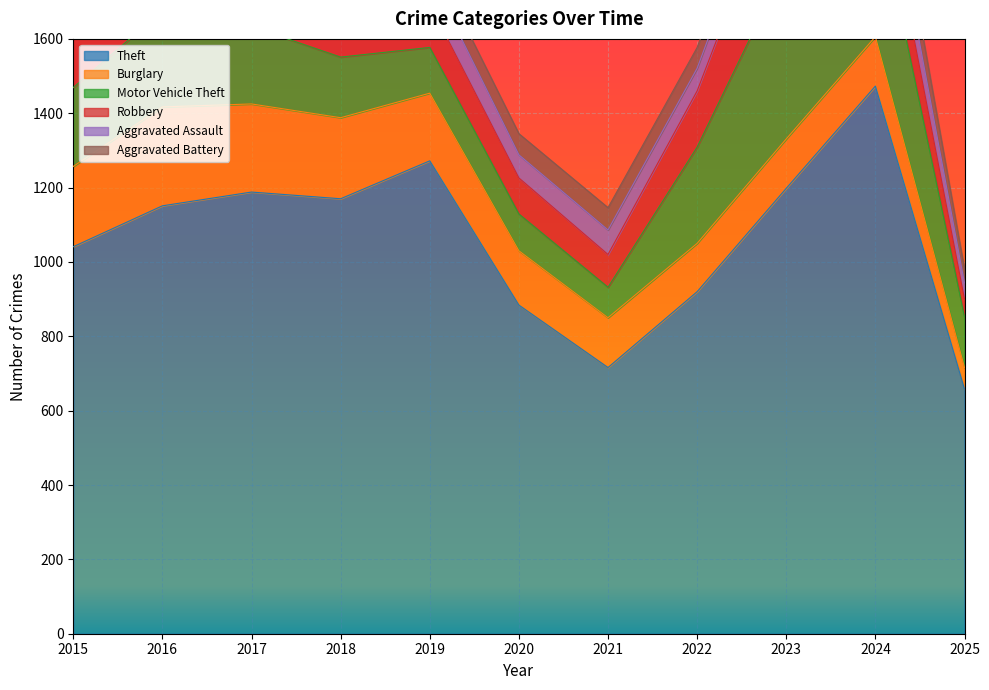

At which label does Theft first exceed 1151?

2017